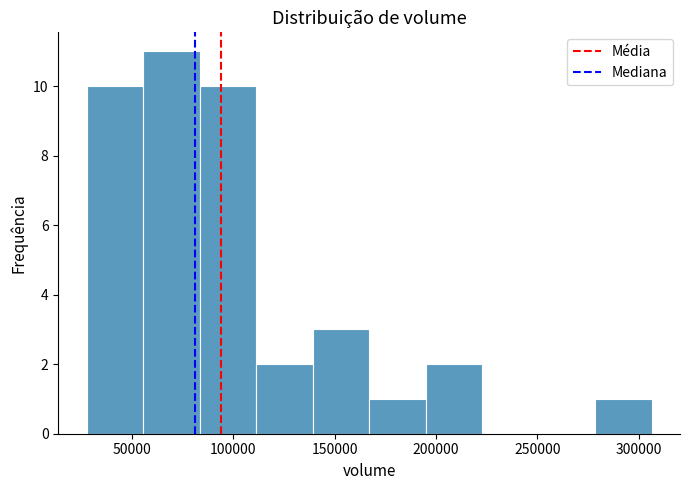

Reading left to right, transcribe this chart: for each bar, give the range it covers on the x-axis and its height. Neither the bar edges nor the heights are printed on the chart, so give them approximately, as read against the axes.

30000 to 55000: 10
55000 to 85000: 11
85000 to 110000: 10
110000 to 140000: 2
140000 to 165000: 3
165000 to 195000: 1
195000 to 225000: 2
225000 to 250000: 0
250000 to 280000: 0
280000 to 305000: 1